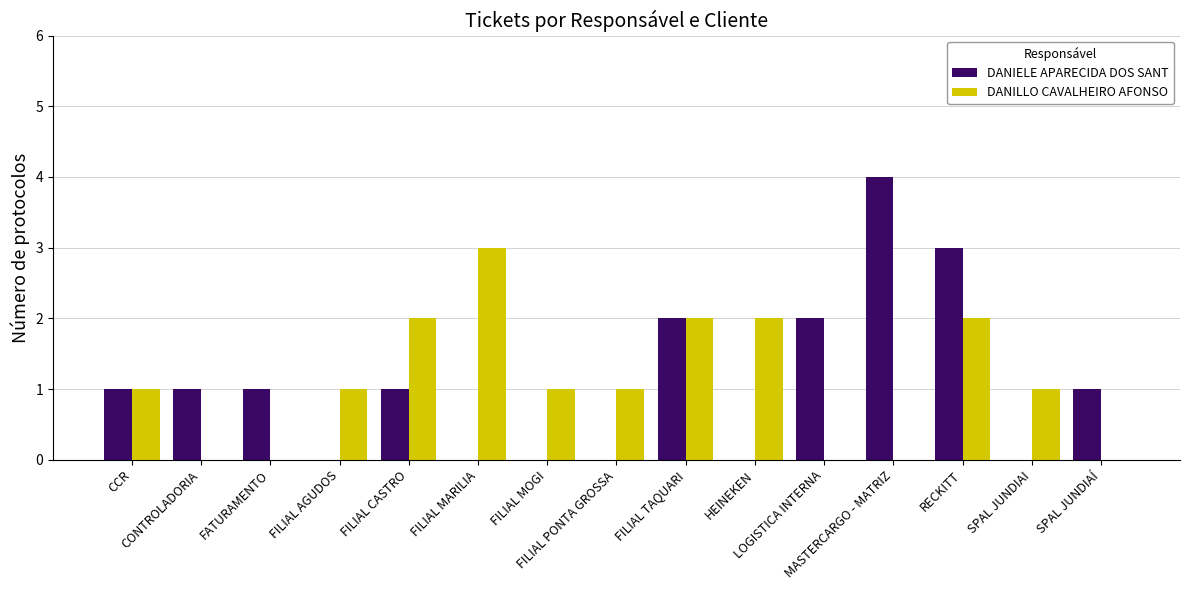

What is the maximum value shown in the chart?

4